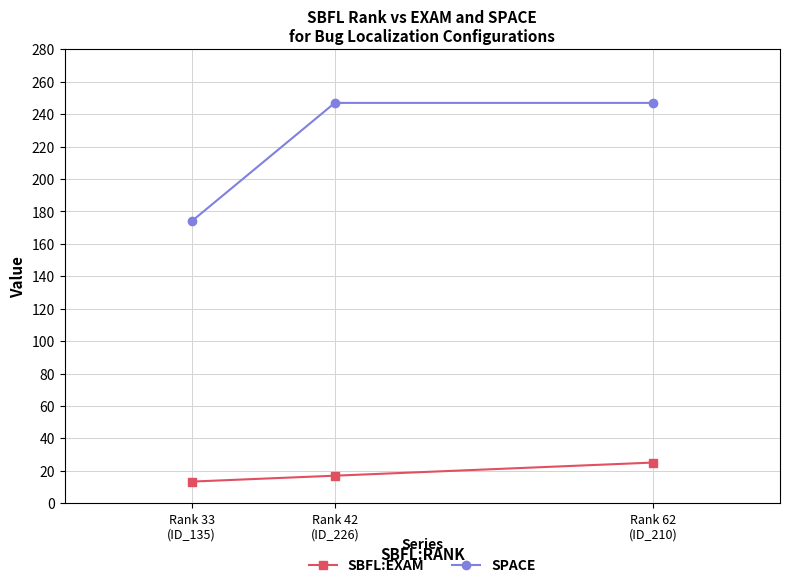

Reading left to right, transcribe all the data shown in this chart.

SBFL:EXAM: Rank 33
(ID_135)=13.4	Rank 42
(ID_226)=17.0	Rank 62
(ID_210)=25.1
SPACE: Rank 33
(ID_135)=174.0	Rank 42
(ID_226)=247.0	Rank 62
(ID_210)=247.0